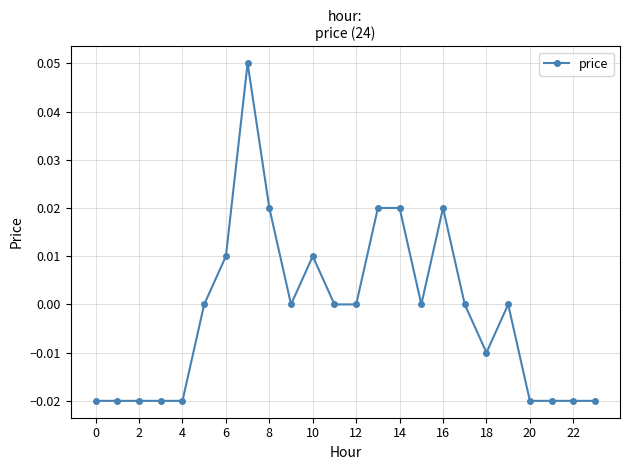

Is this an area chart (filled region under the line)?

No